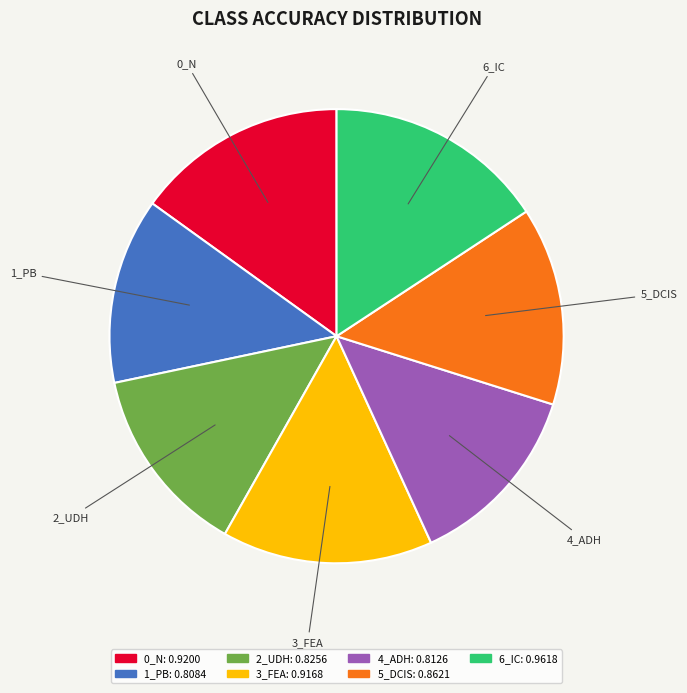

Which category has the biggest portion of the pie?

6_IC